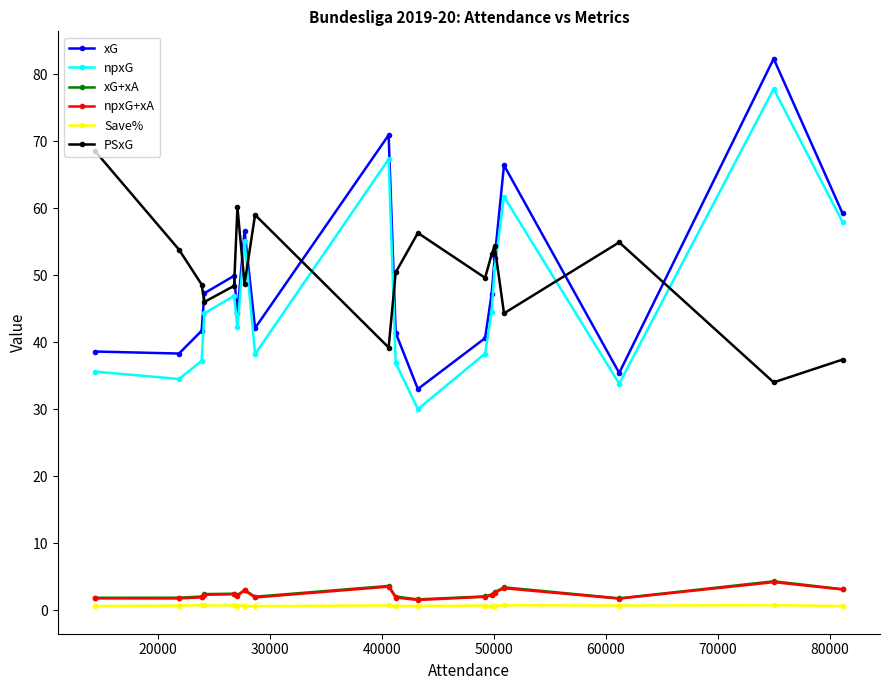

What is the value of the npxG point at the 6th from the left?

42.2